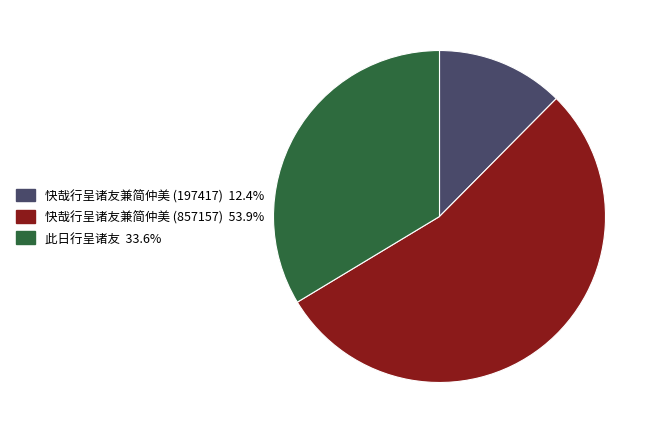

Between 此日行呈诸友 and 快哉行呈诸友兼简仲美 (197417), which is larger?

此日行呈诸友